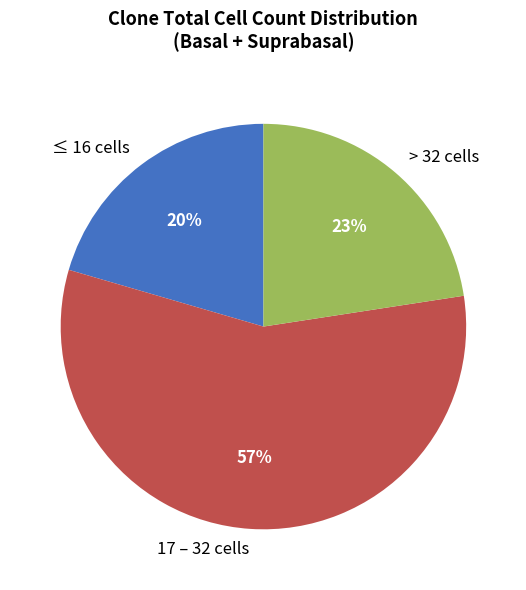

Rank the categories by value from lowest to highest.

≤ 16 cells, > 32 cells, 17 – 32 cells